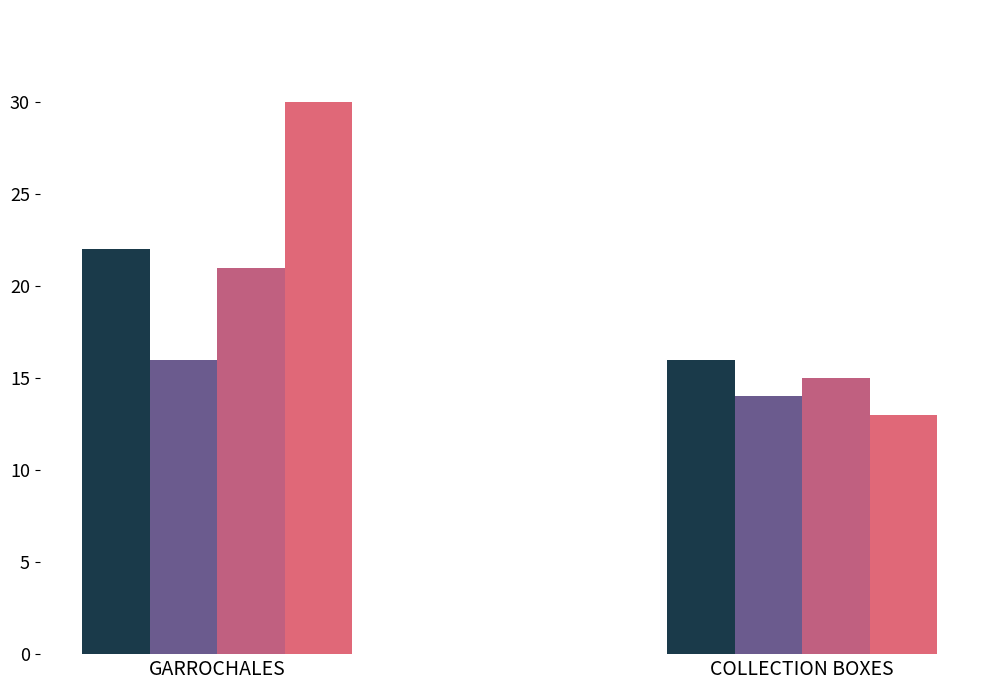

What is the spread (max minus min) of values at GARROCHALES?

14